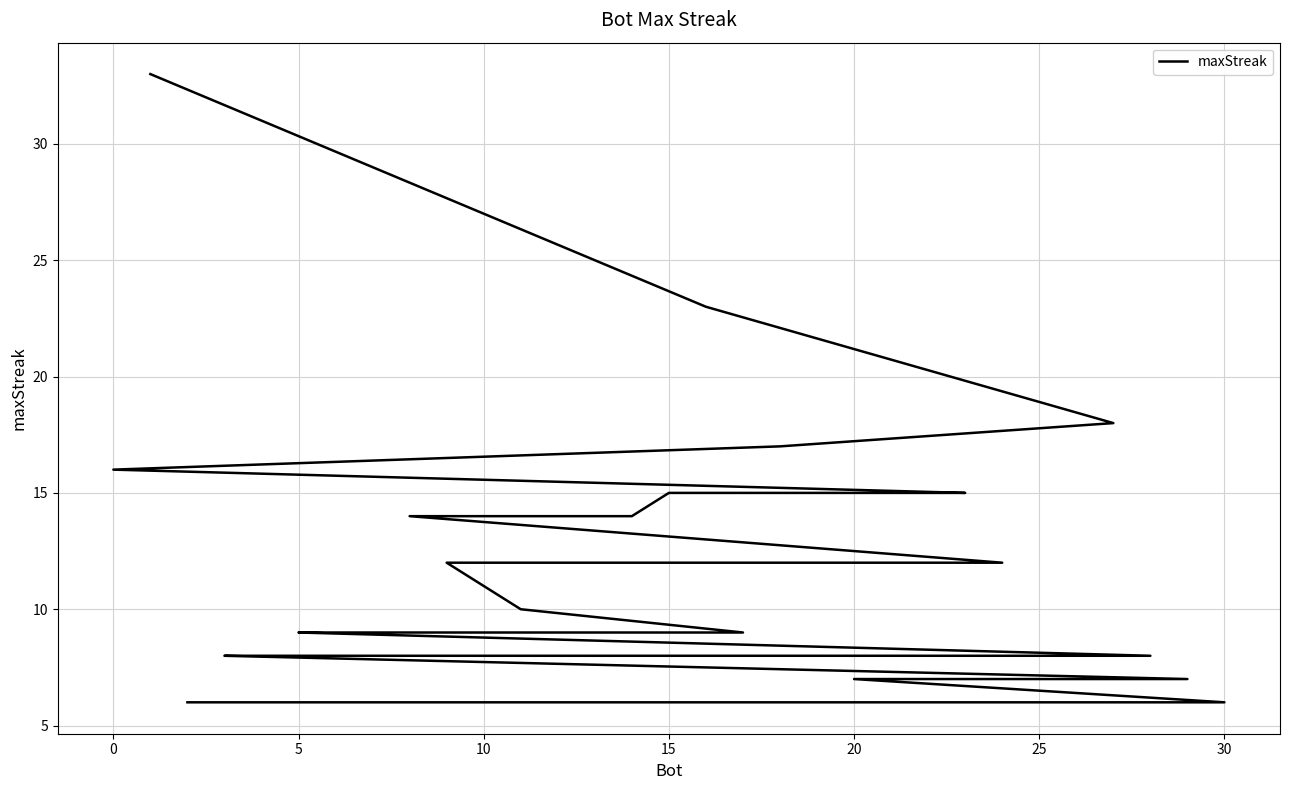

What is the maximum value shown in the chart?

33